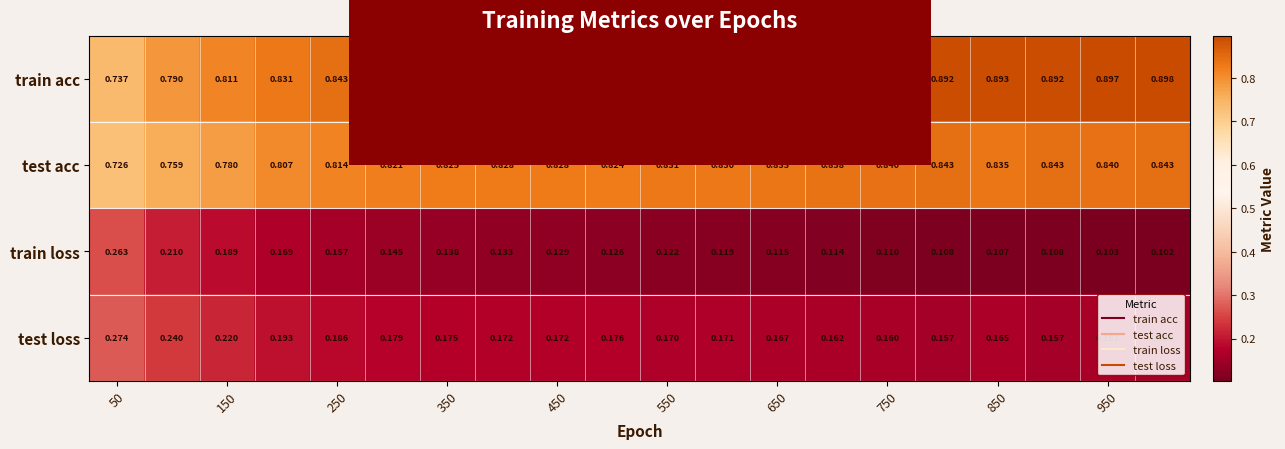

List the series in order of their peak value, lowest first.

train loss, test loss, test acc, train acc